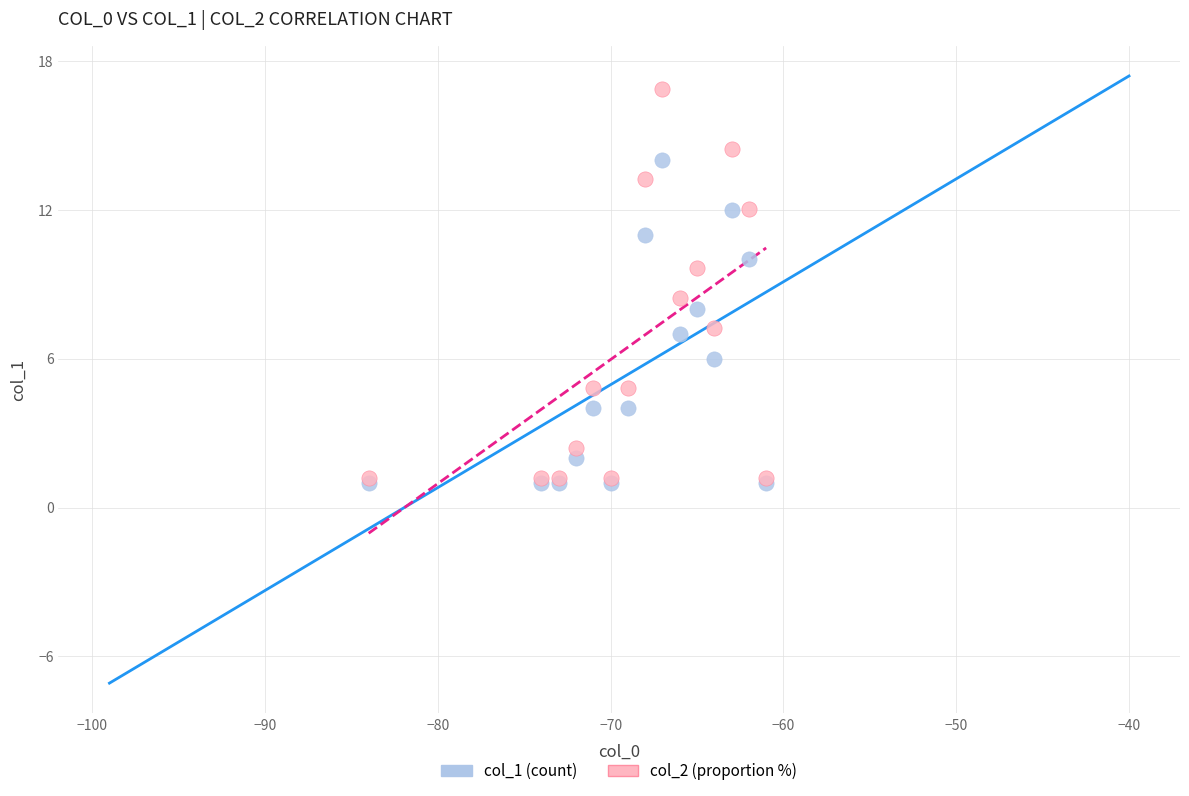

What are all the series names shown in the legend?

col_1 (count), col_2 (proportion %)